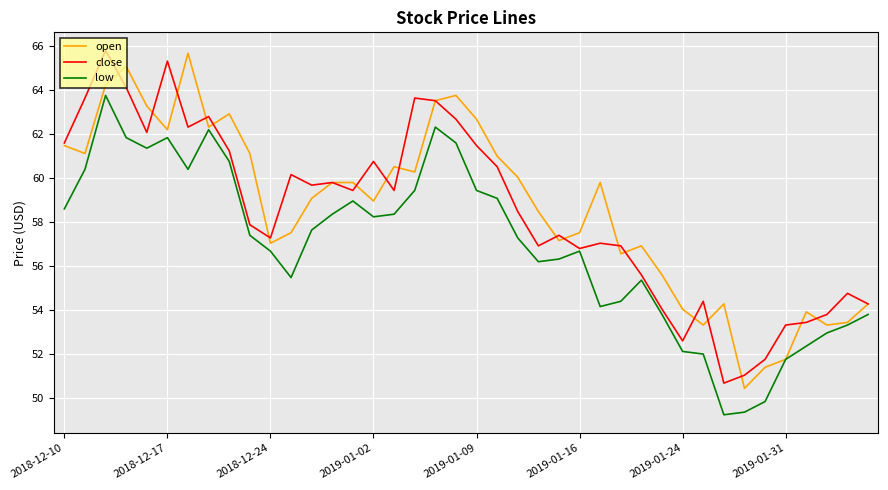

True or false: low has more than 2 interior local peaks.

True